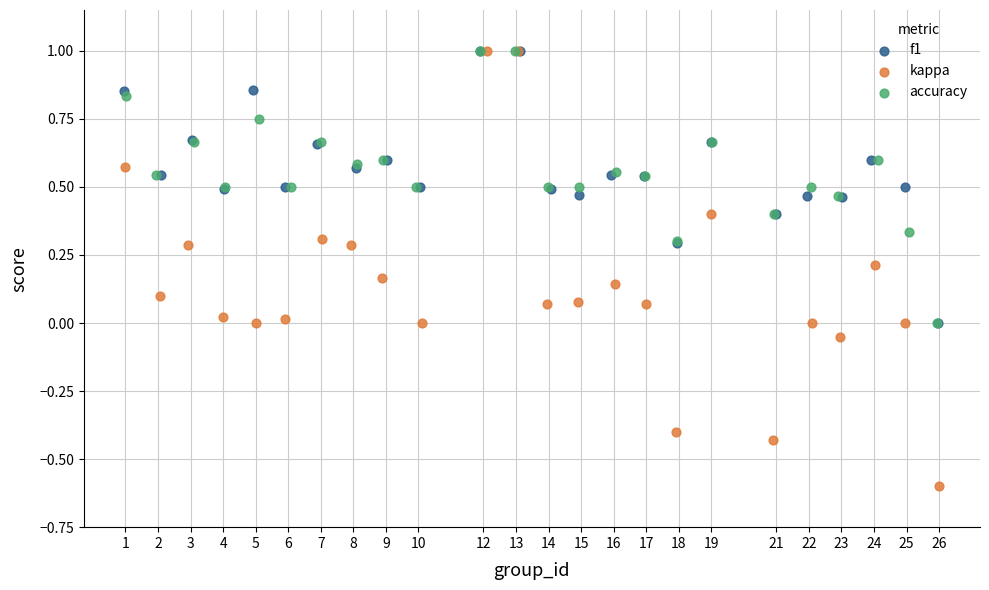

Which series reaches the minimum Y coordinate?

kappa